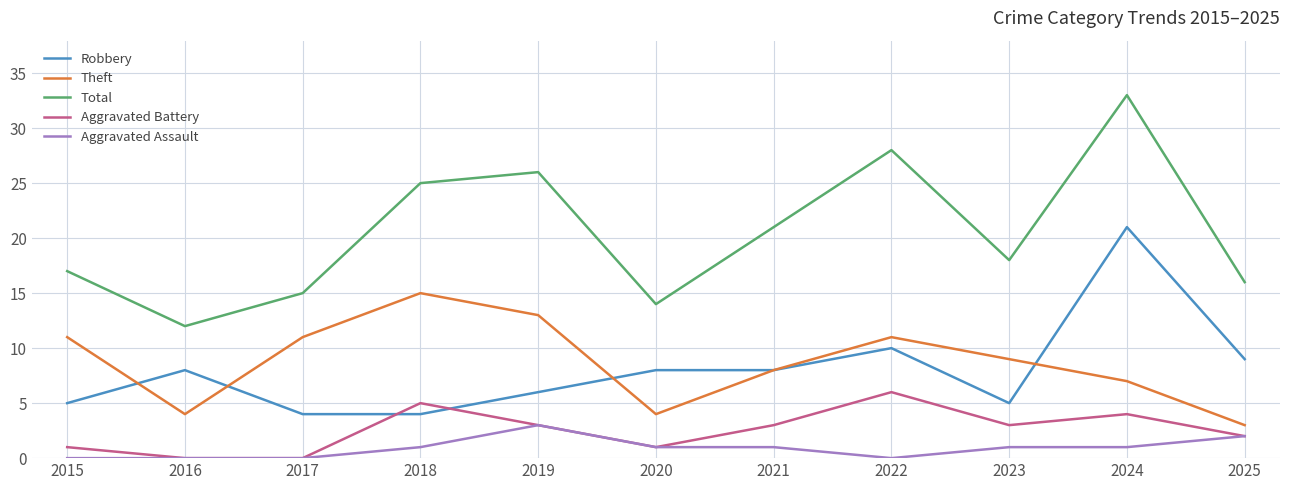

Rank the series by their maximum value, from highest to lowest.

Total, Robbery, Theft, Aggravated Battery, Aggravated Assault